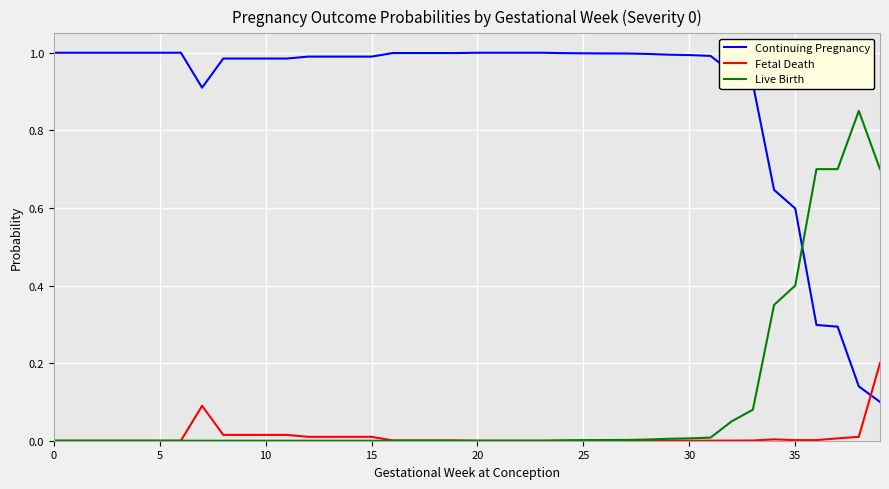

At how many categories does at least one series exceed 0?

40